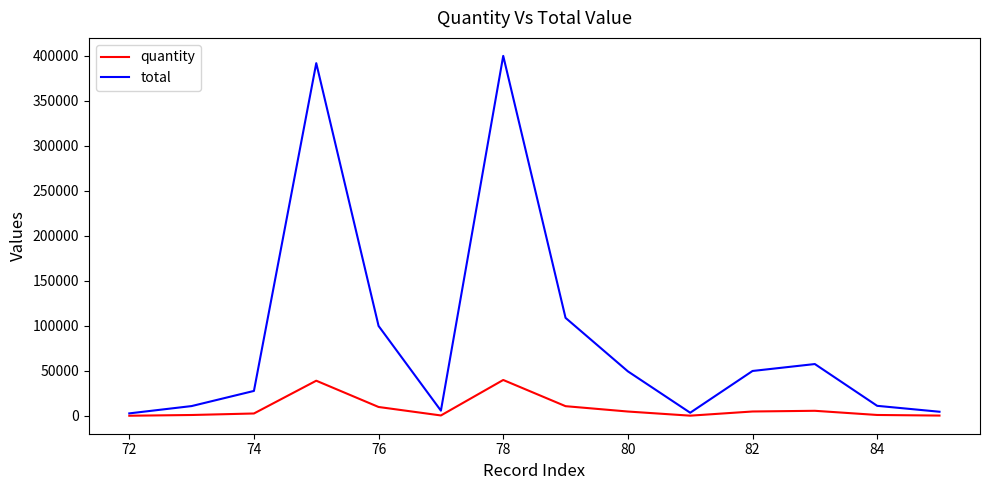

Which series has the widest spread of values?

total